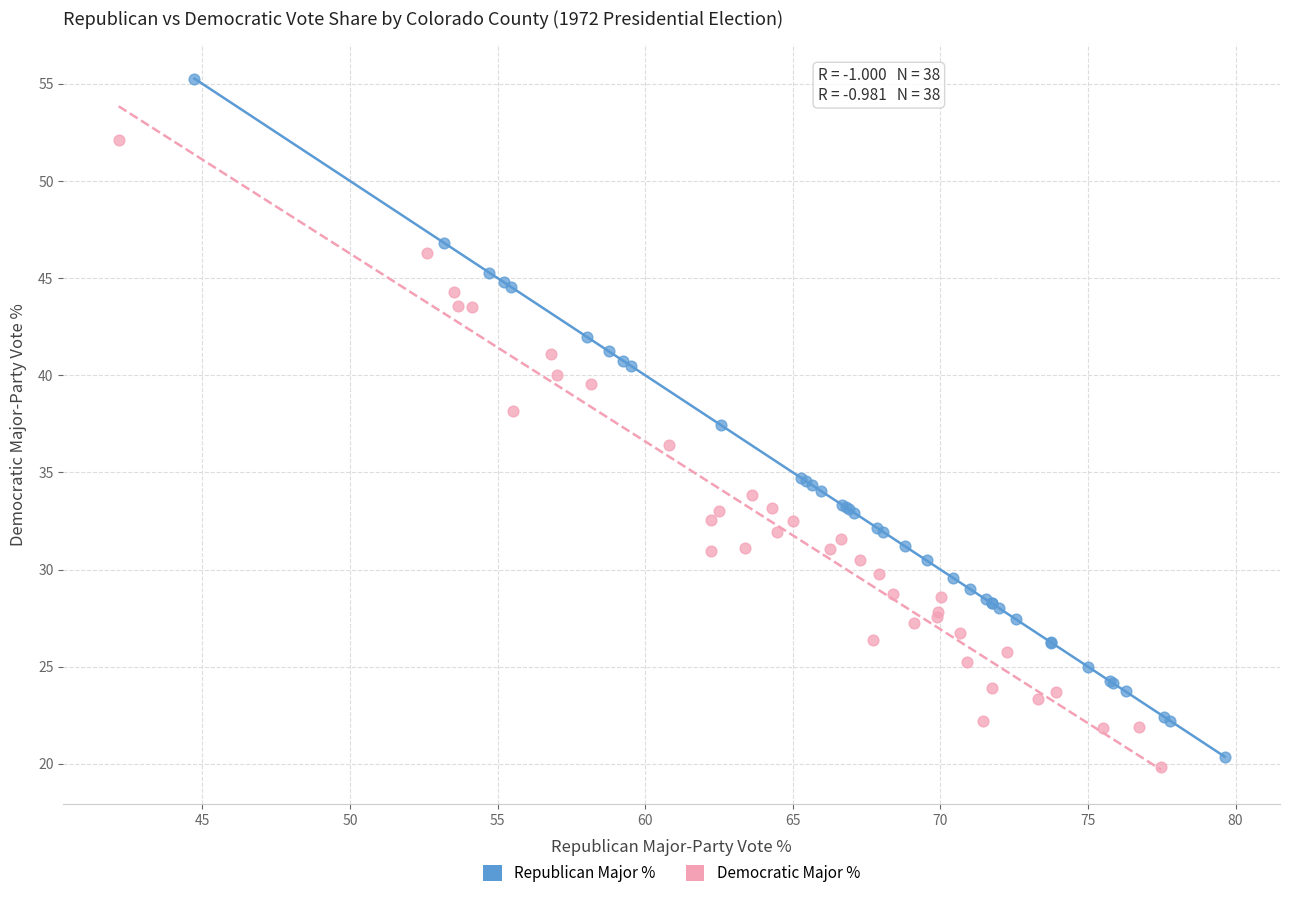

Which series contains the highest Y value?

Republican Major %